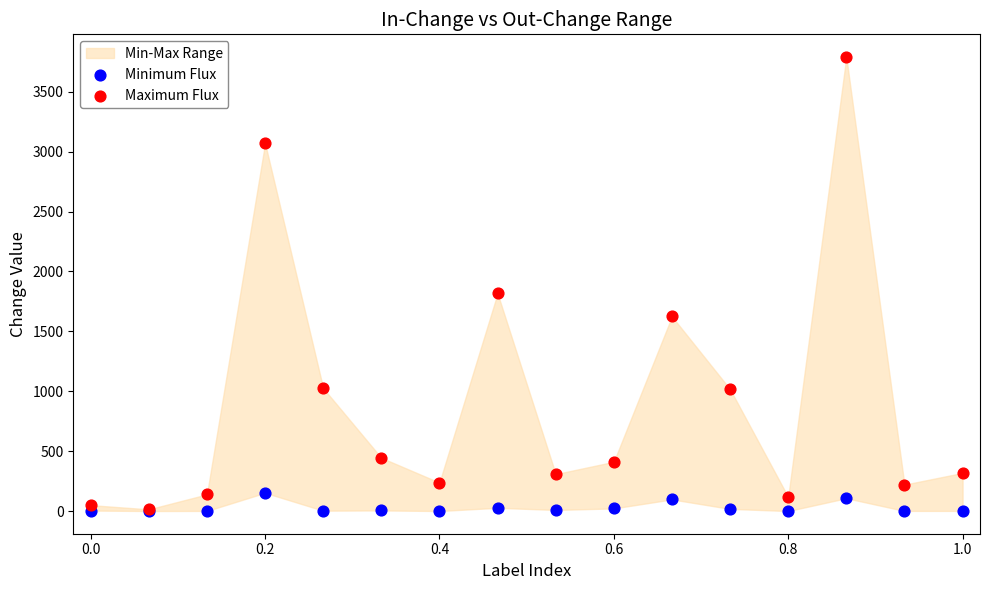

Across all series, what Y value is closest to 1895?

1816